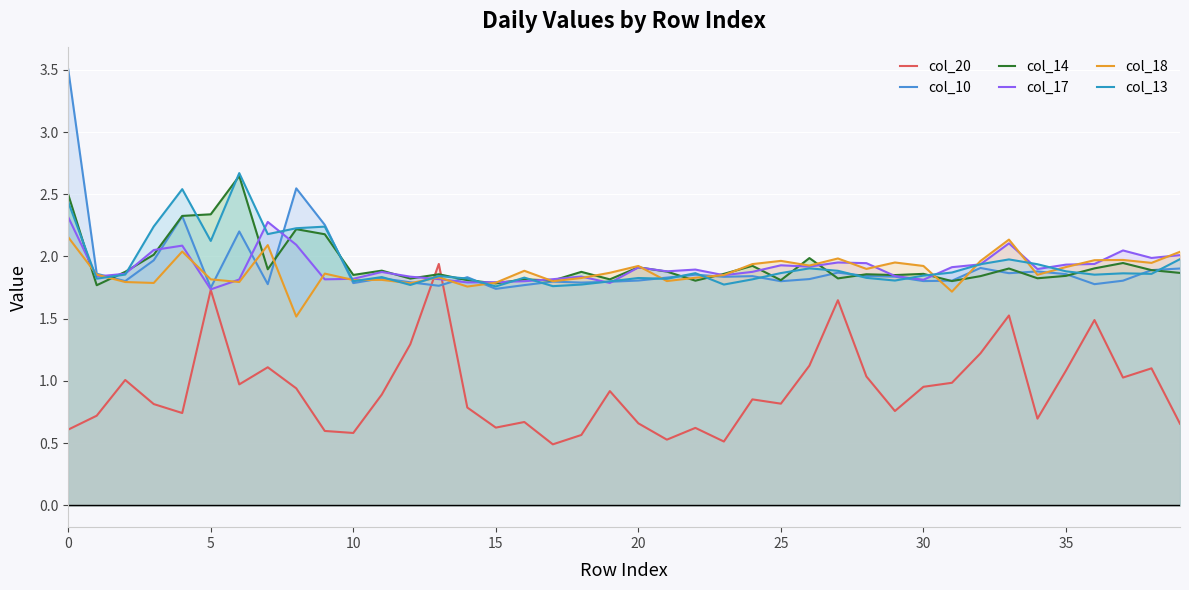

What is the difference between the col_18 values at 5 and 15?

0.0